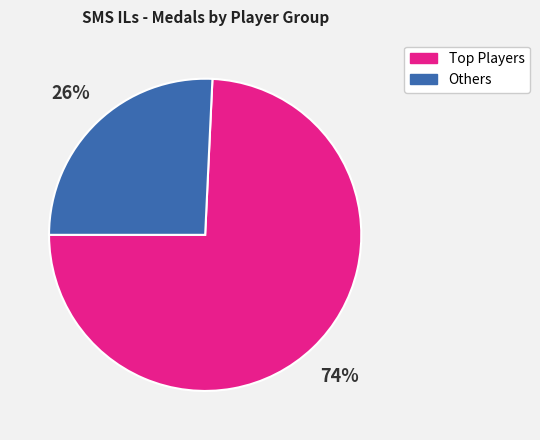

Is there any slice that represents more than half of the pie?

Yes